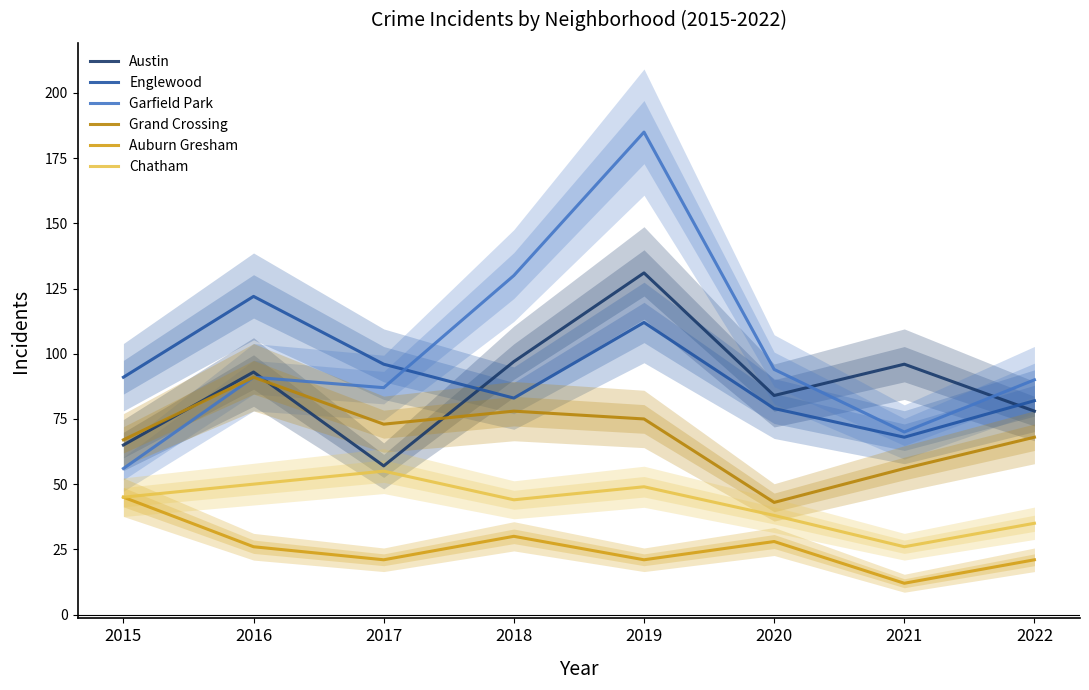

Between 2017 and 2019, which series saw the biggest shift?

Garfield Park